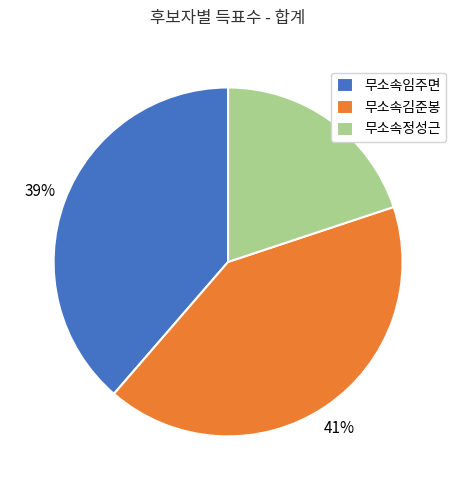

True or false: 무소속김준봉 accounts for 47% of the total.

False